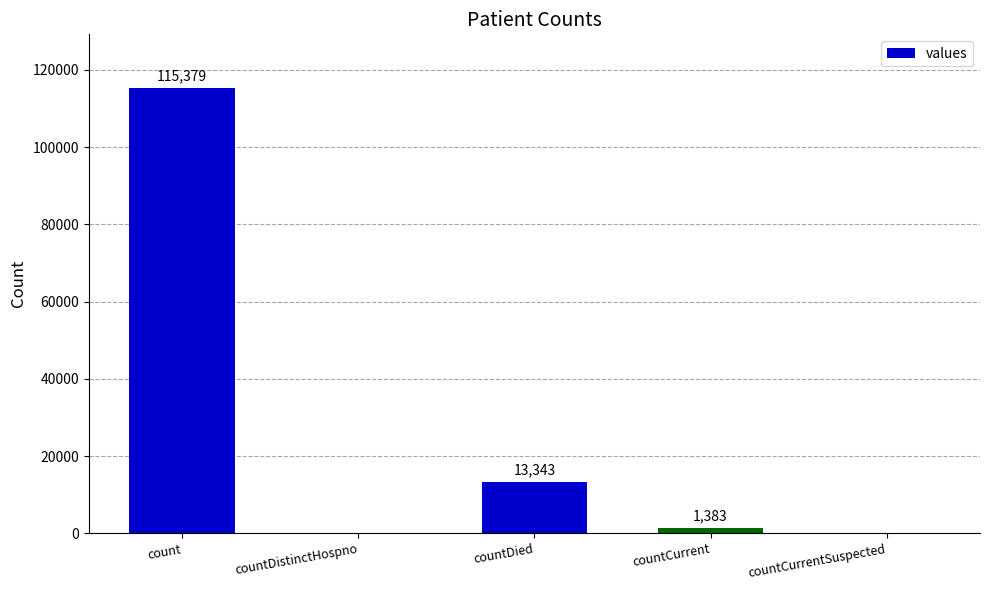

At which label does the data first exceed 1383?

count